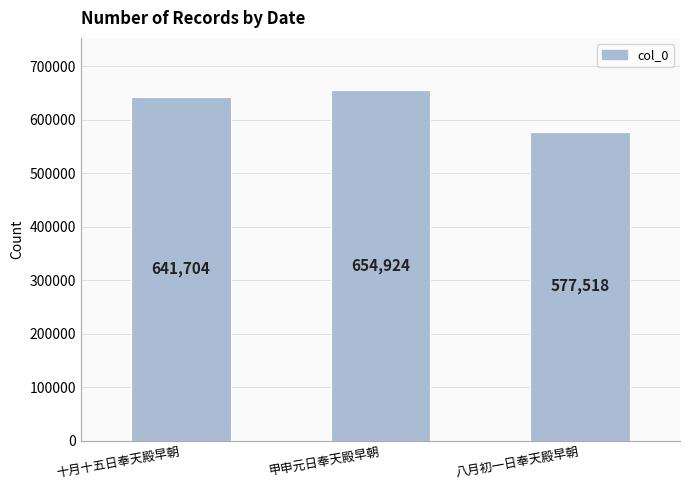

What is the sum of all values?

1874146